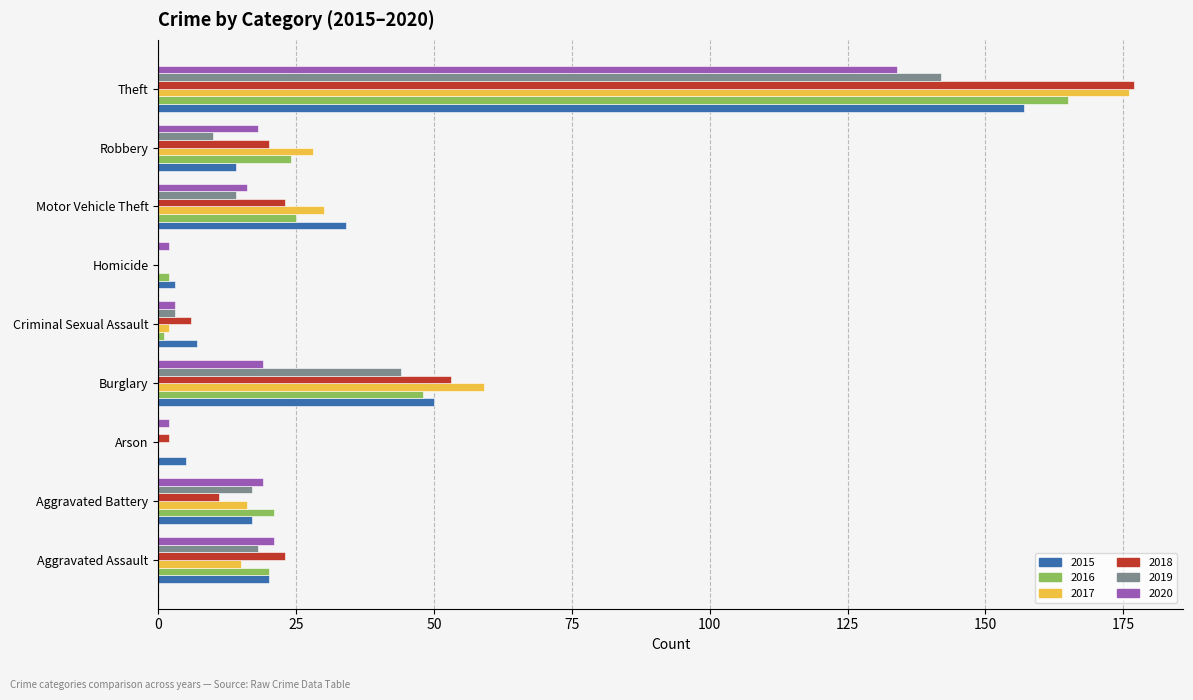

Which category has the highest value in the 2019 series?

Theft